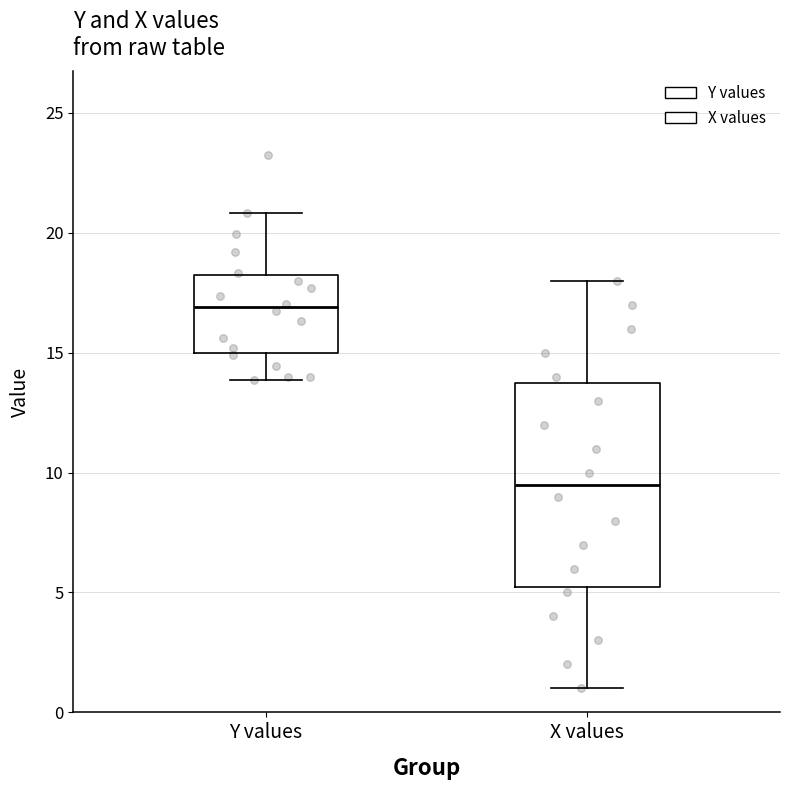

Reading left to right, transcribe this box plot: for each box, give where its median line is, the range the box spans, and where its two whiskers end, as read against the y-axis. The values are not printed on the chart, so give them approximately, as read against the axis.

Y values: median 17.0, box 15.0 to 18.5, whiskers 14.0 to 21.0
X values: median 9.5, box 5.5 to 14.0, whiskers 1.0 to 18.0